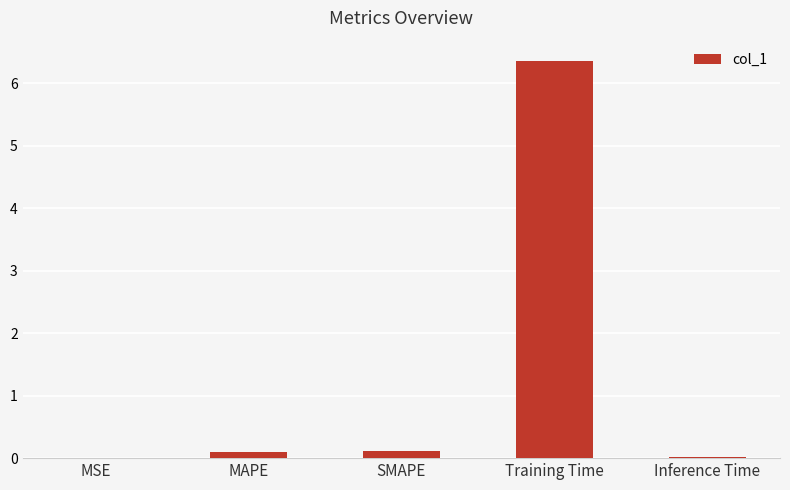

Are the bars horizontal?

No